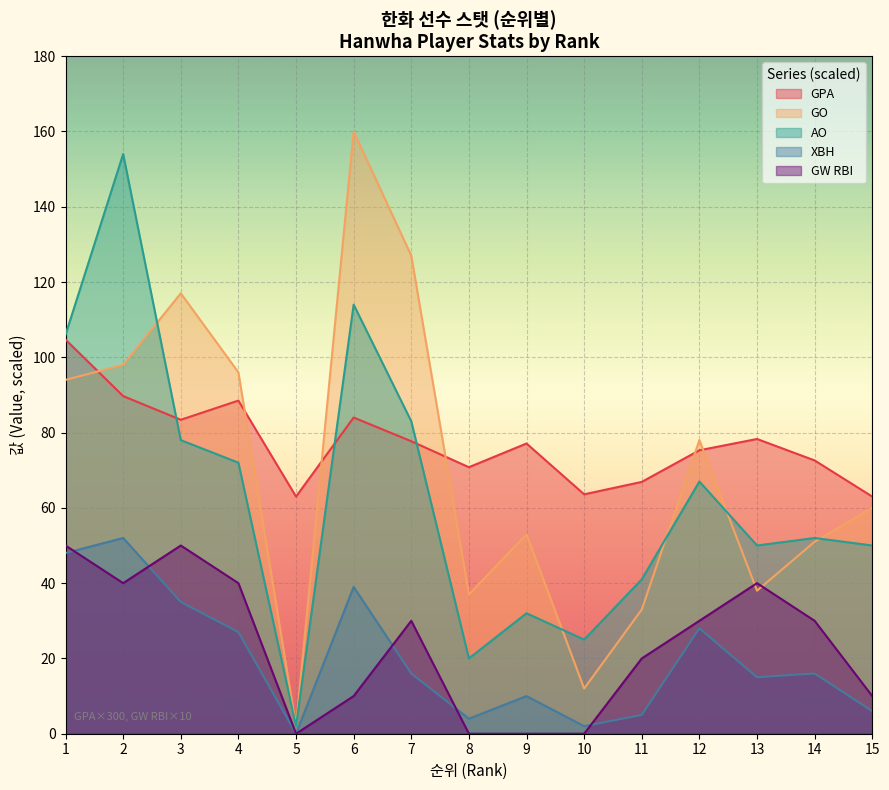

What are all the series names shown in the legend?

GPA, GO, AO, XBH, GW RBI